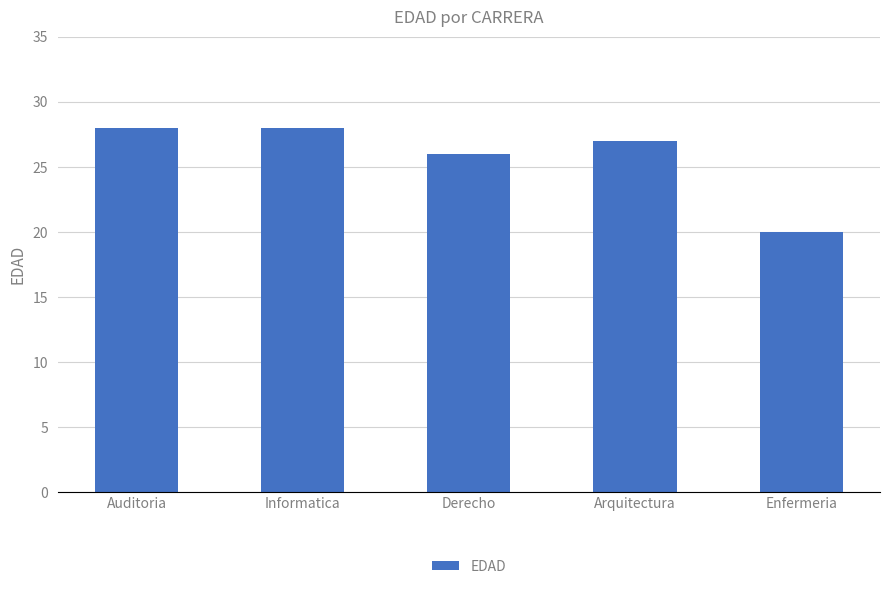

What is the average value?

26